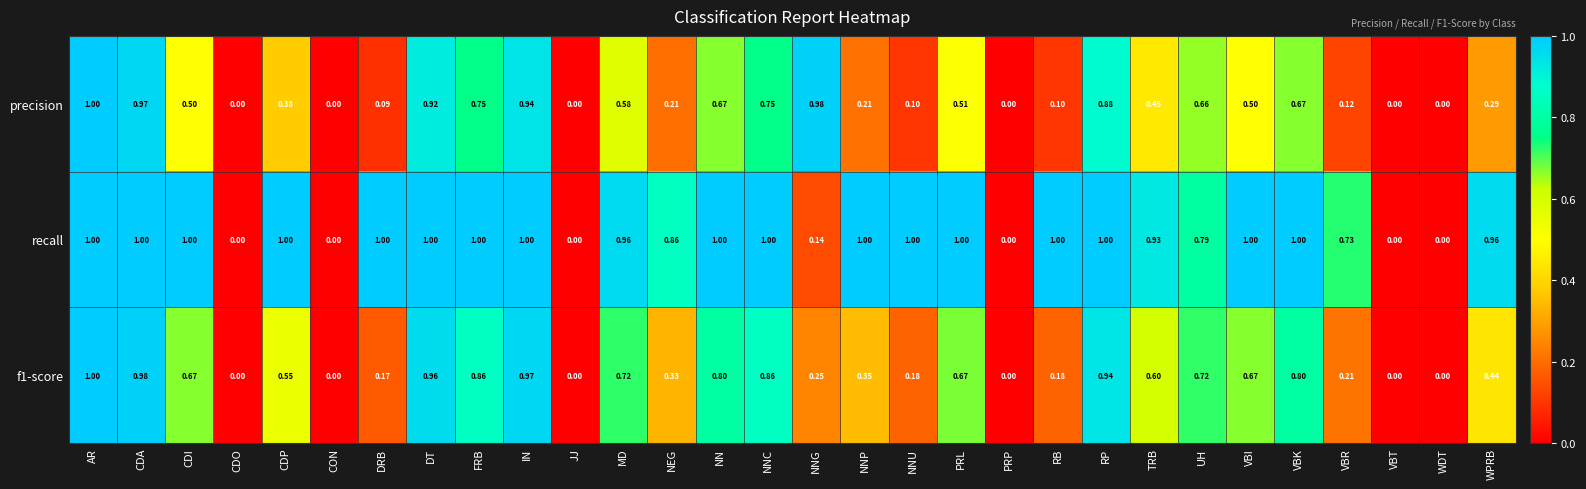

How many positive values does the precision series have?

24